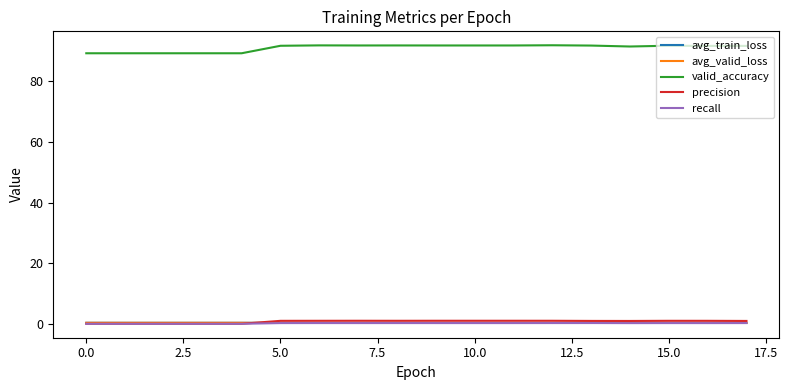

Which series has the largest total across all categories?

valid_accuracy